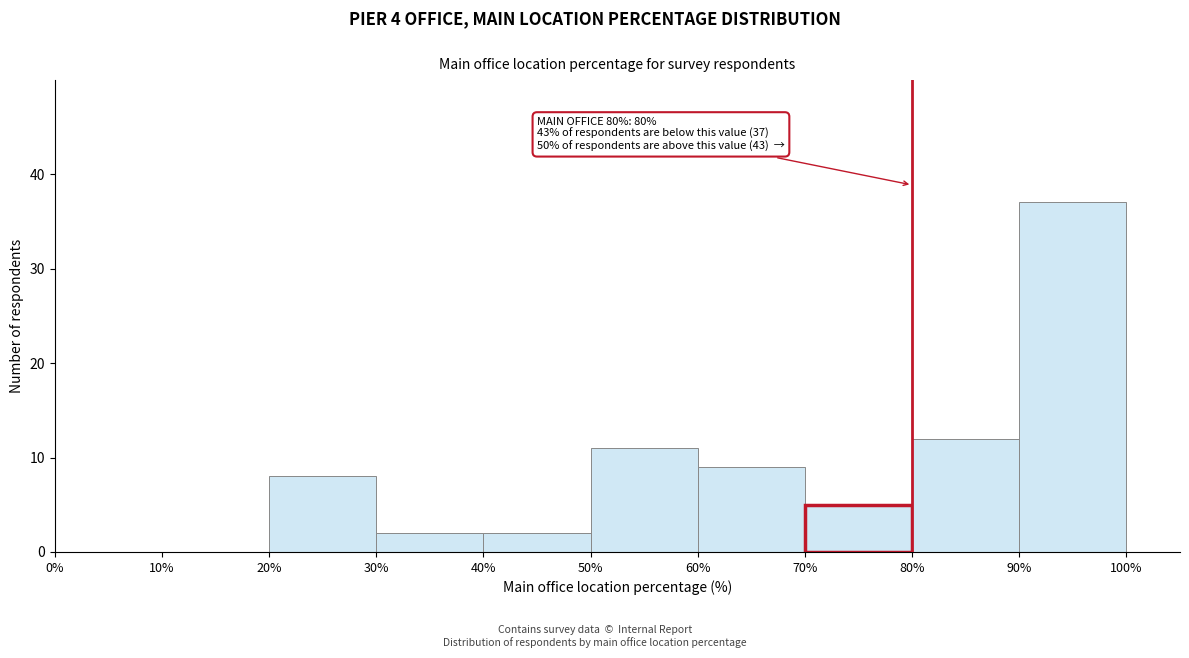

Over which range of the x-axis is the bar tallest?

90% to 100%